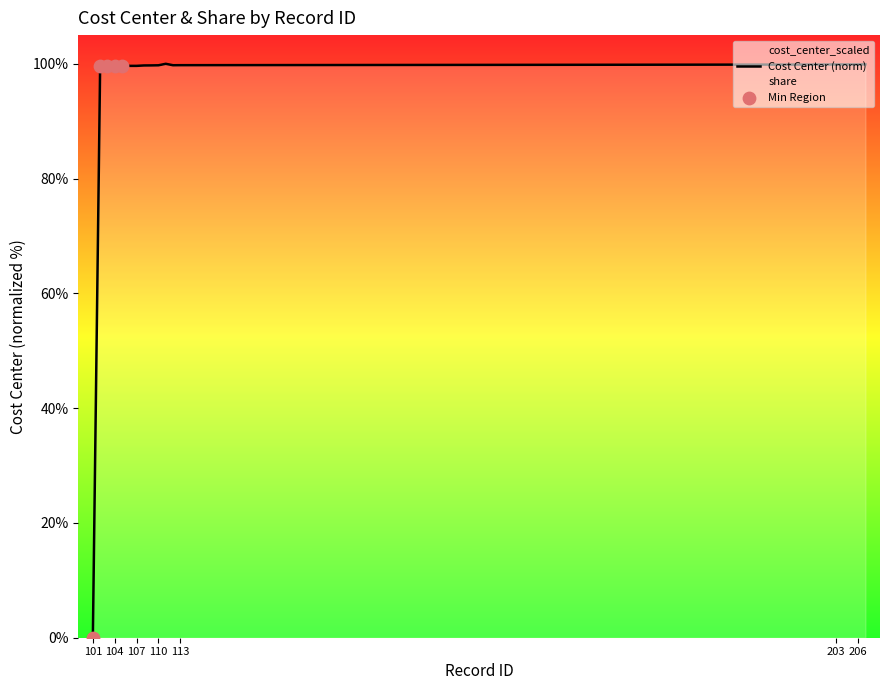

Approximately how many times larger is the value at 201 compared to 206?

1.0